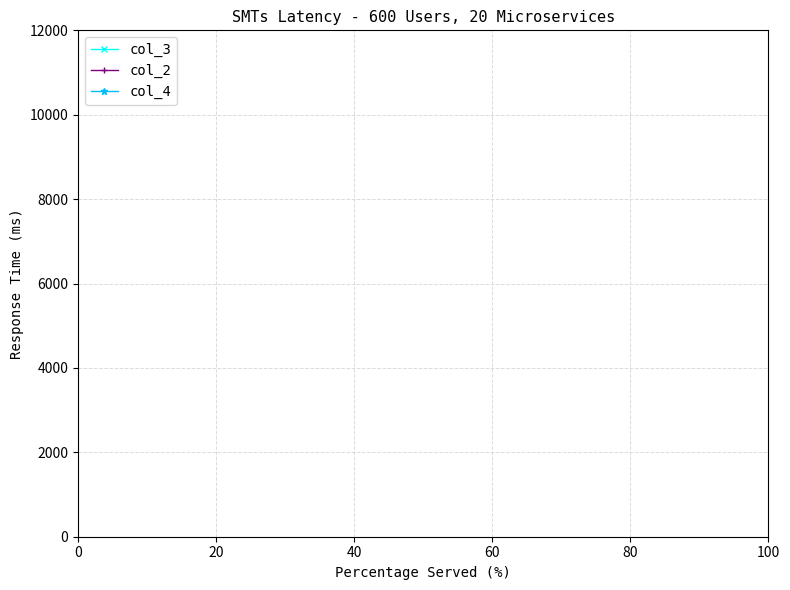

Does the chart display data point markers on the line(s)?

No